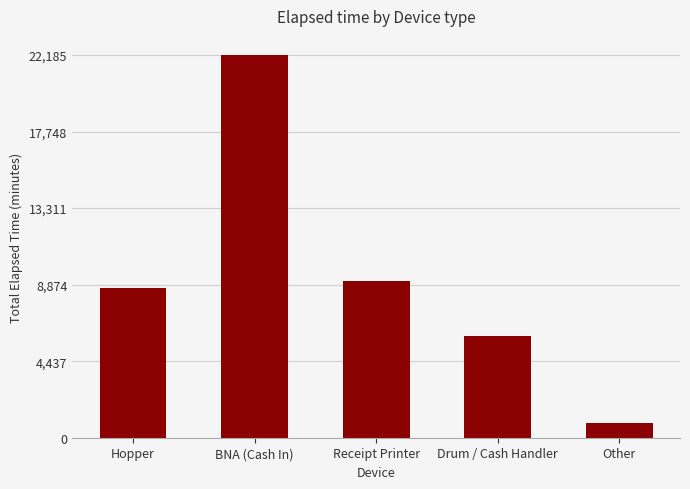

What is the greatest value displayed?

22185